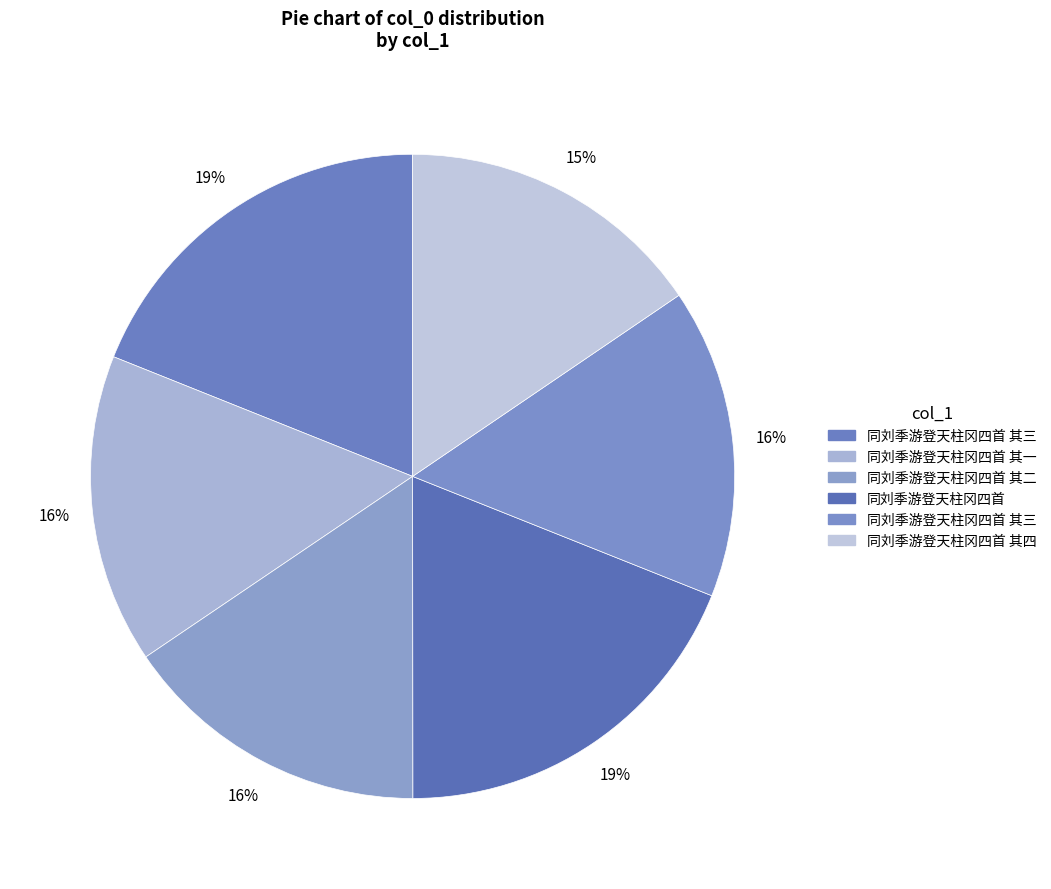

How many slices are in this pie chart?

6